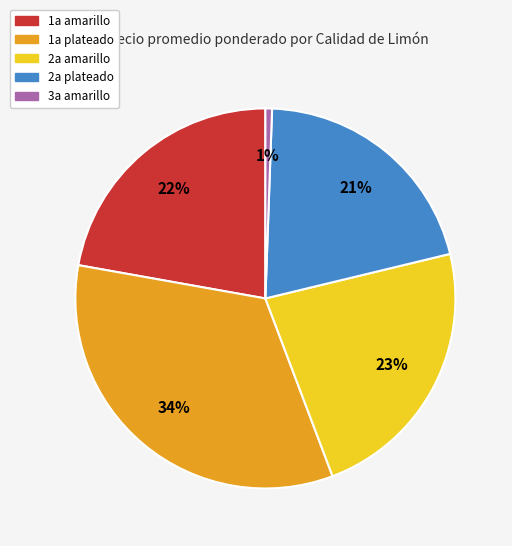

To the nearest percent, what is the average slice percentage?

20%